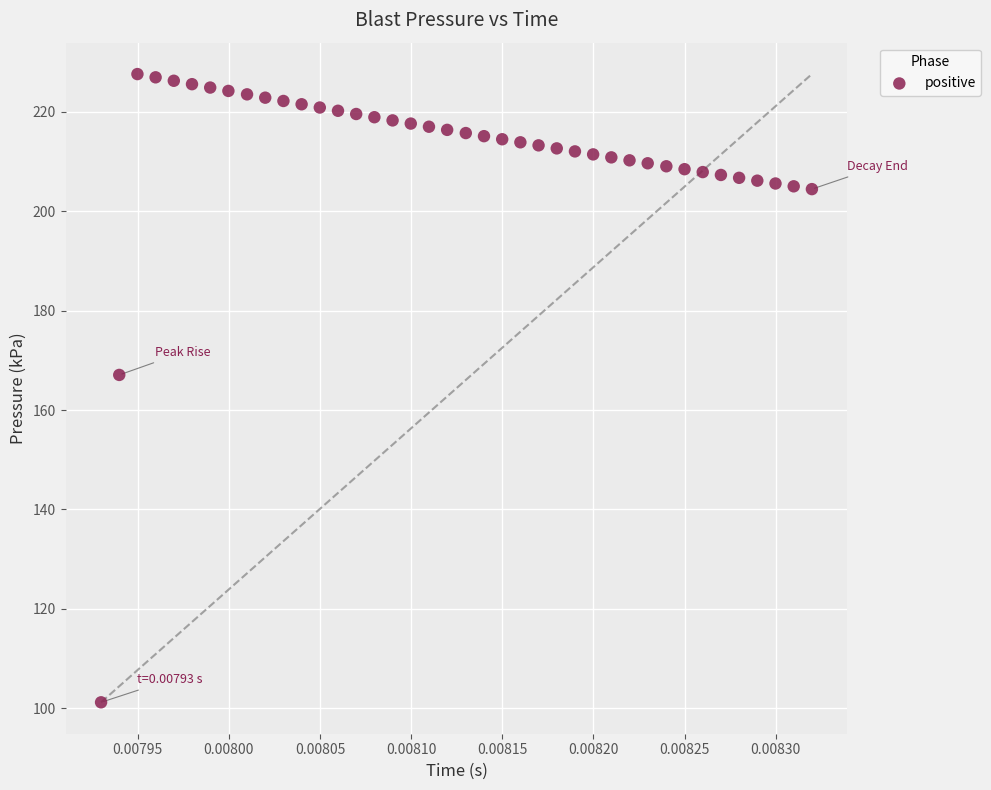

What Y value in the scatter plot is closest to 164?

167.1